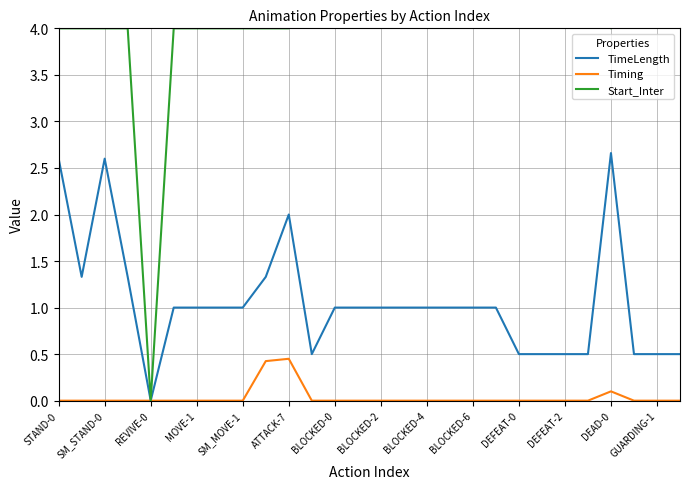

True or false: TimeLength has a value of -1.4 at REVIVE-0.

False